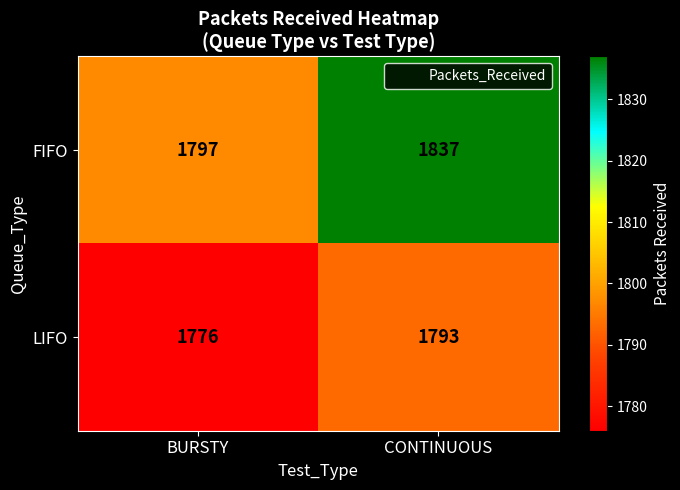

What is the total value across all series at CONTINUOUS?

3630